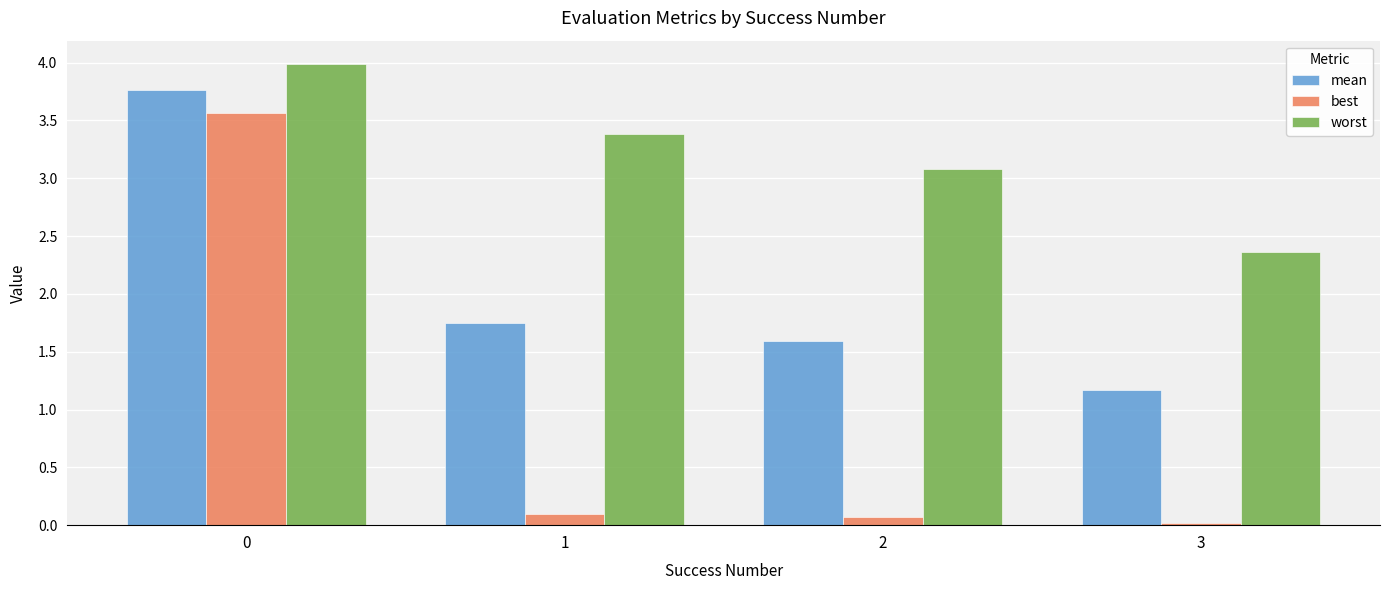

Is it true that mean equals 5.0 at 0?

False